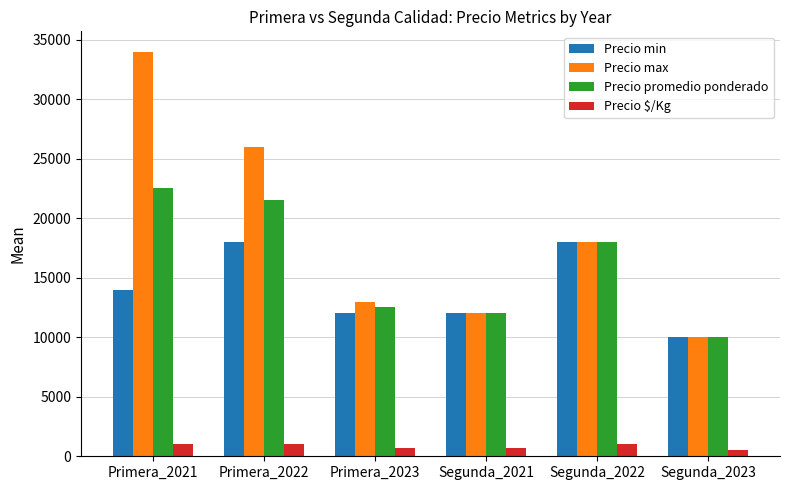

How many categories are shown in the chart?

6